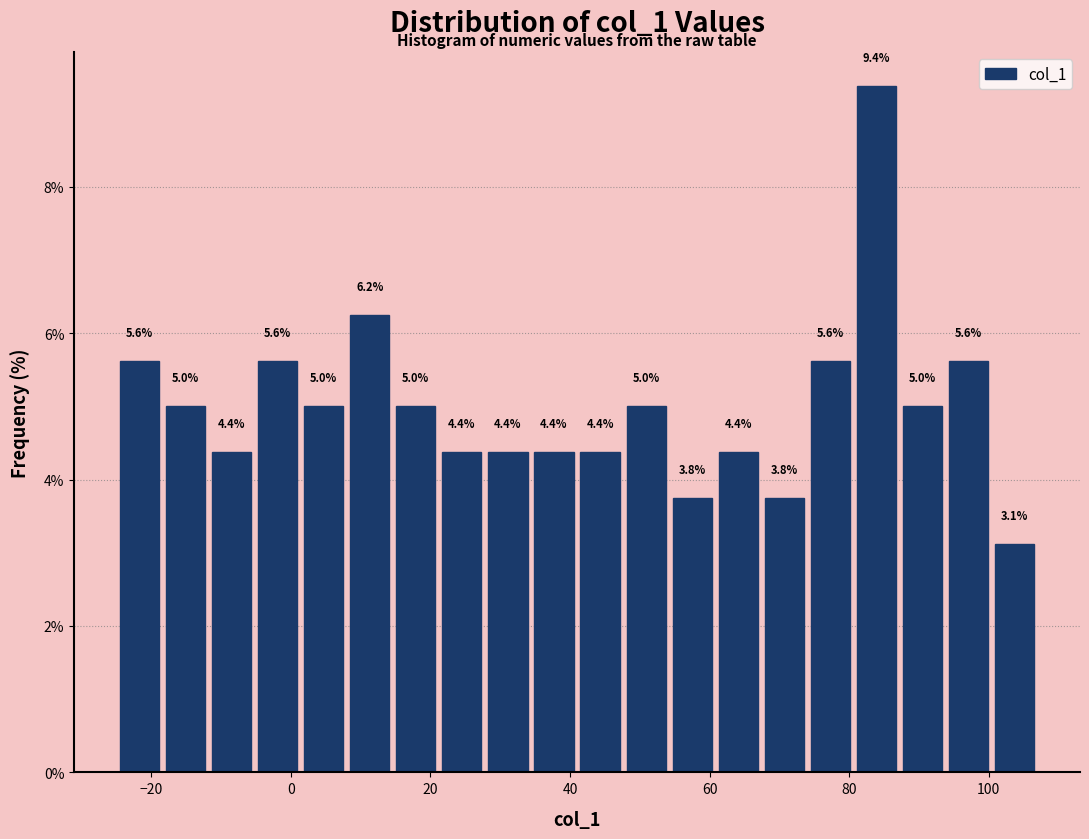

Read against the x-axis, roughly where is the centre of the tallest bar?

84